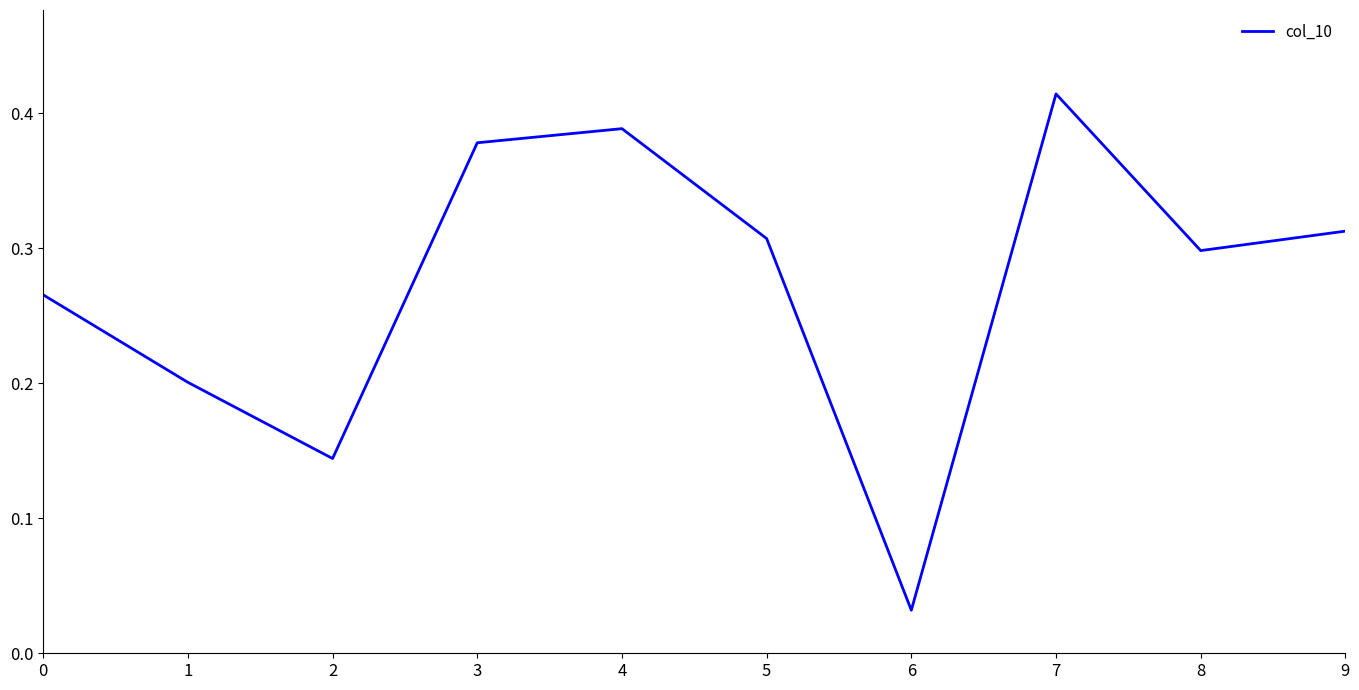

How many interior local valleys (lower than both neighbors) does the data have?

3